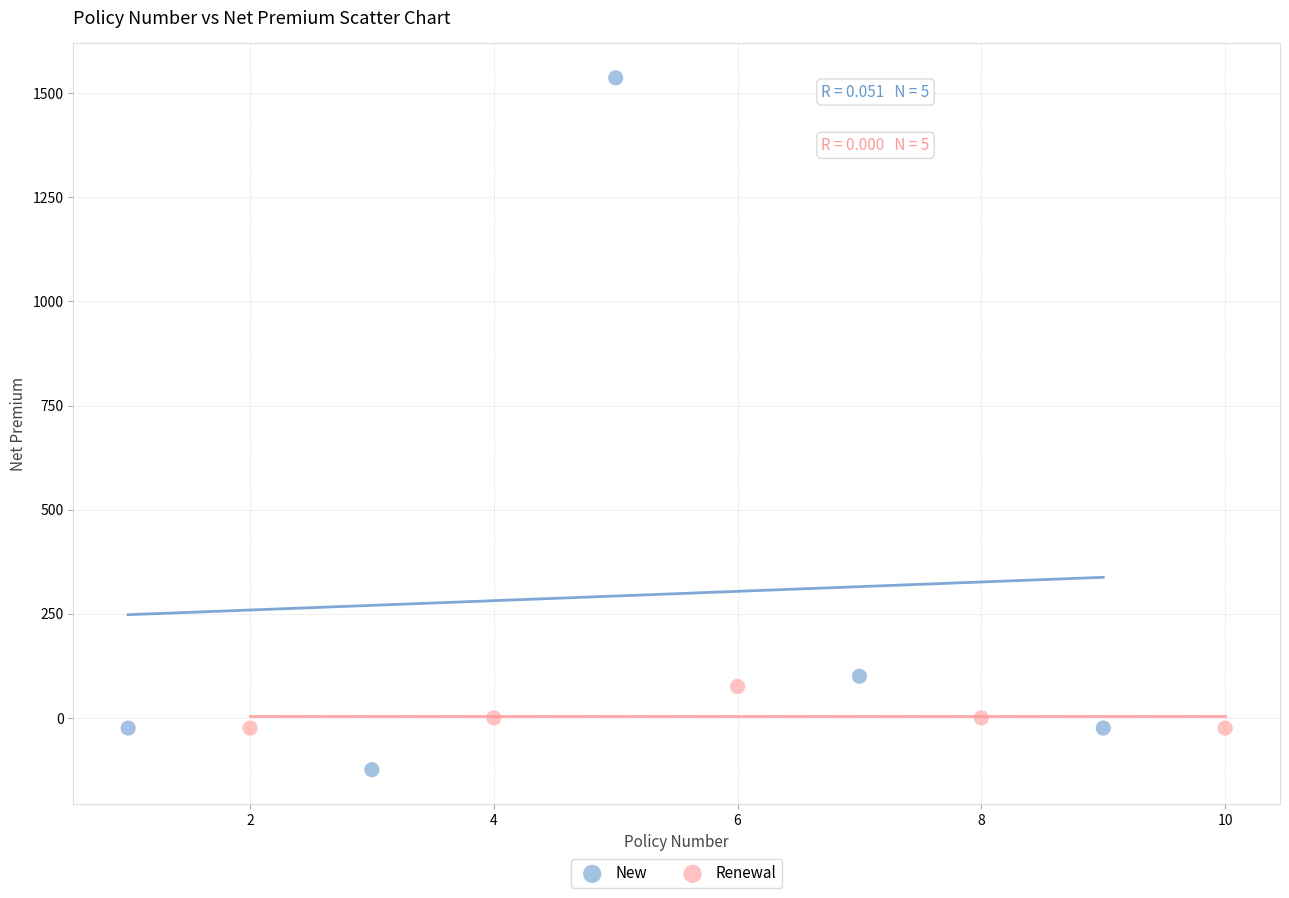

Which series has the largest Y range (max minus min)?

New